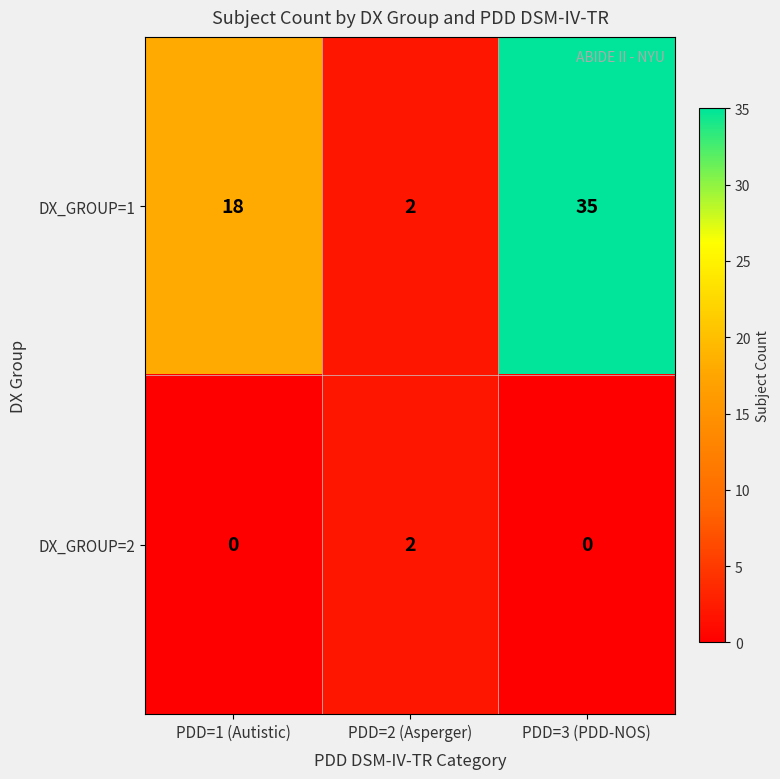

Reading left to right, list all the values displayed in this chart.

DX_GROUP=1: 18	2	35
DX_GROUP=2: 0	2	0